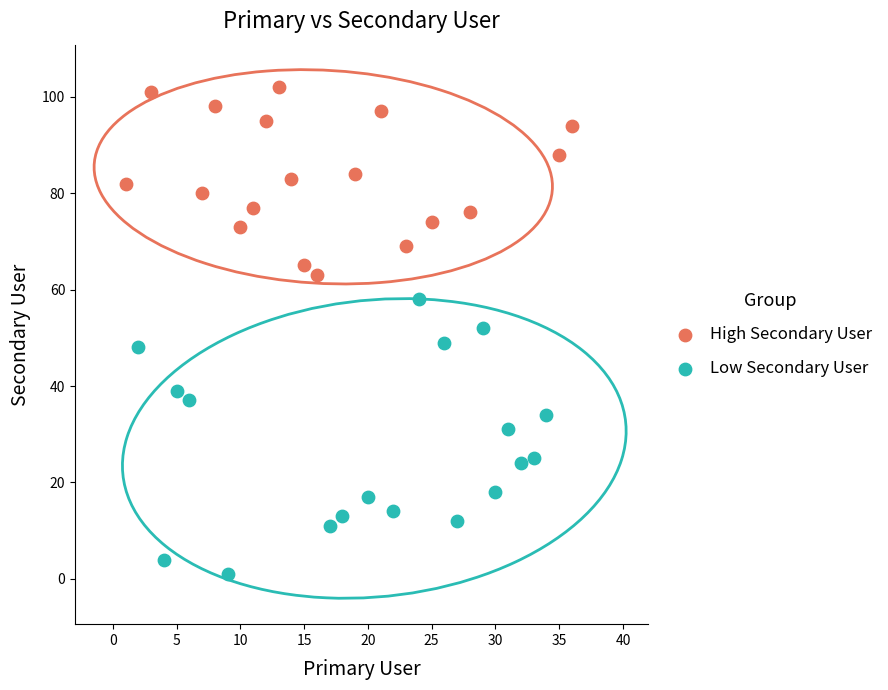

Which series reaches the minimum Y coordinate?

Low Secondary User